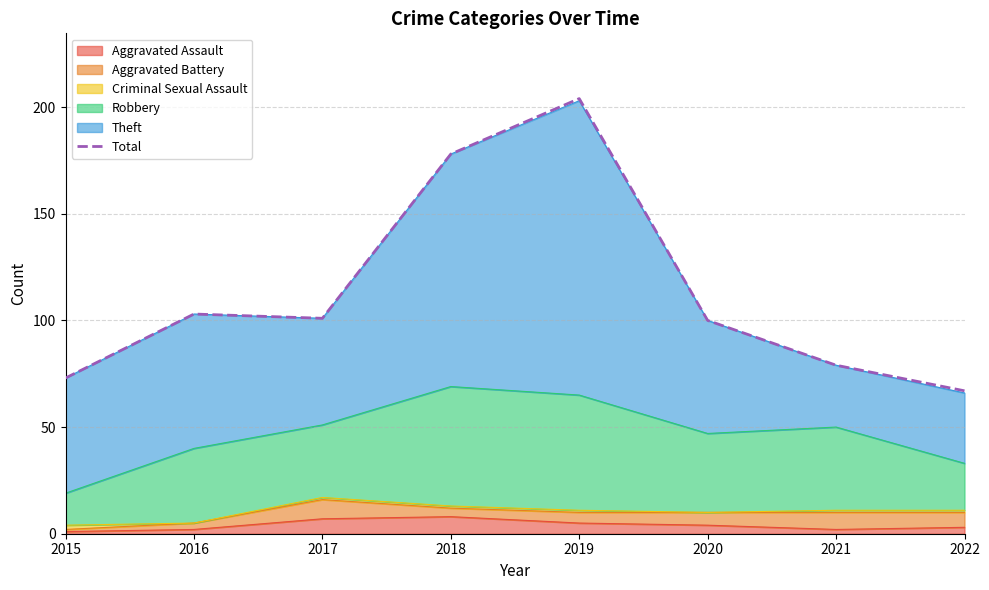

Which has a higher value, 2019 or 2017?

2019